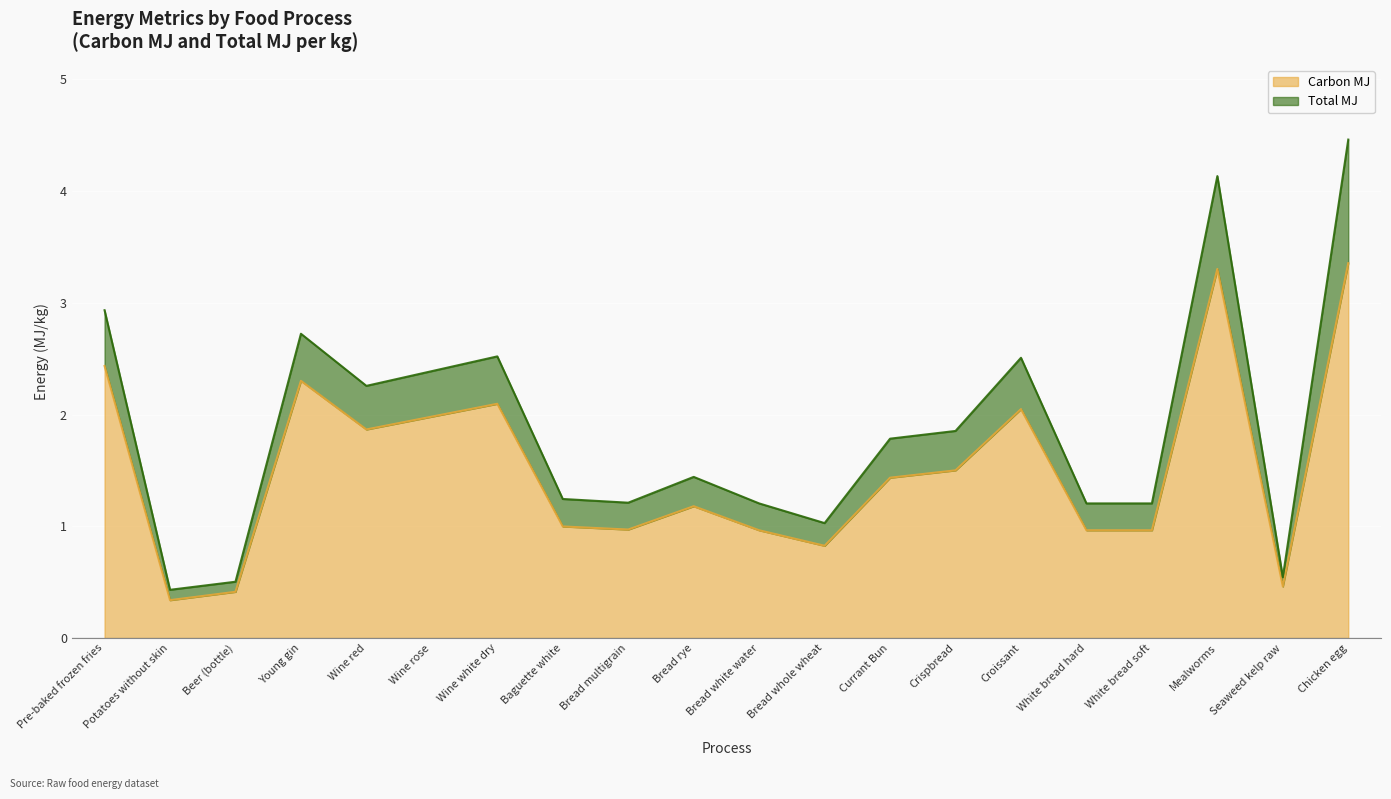

Where is the first local maximum?

Young gin